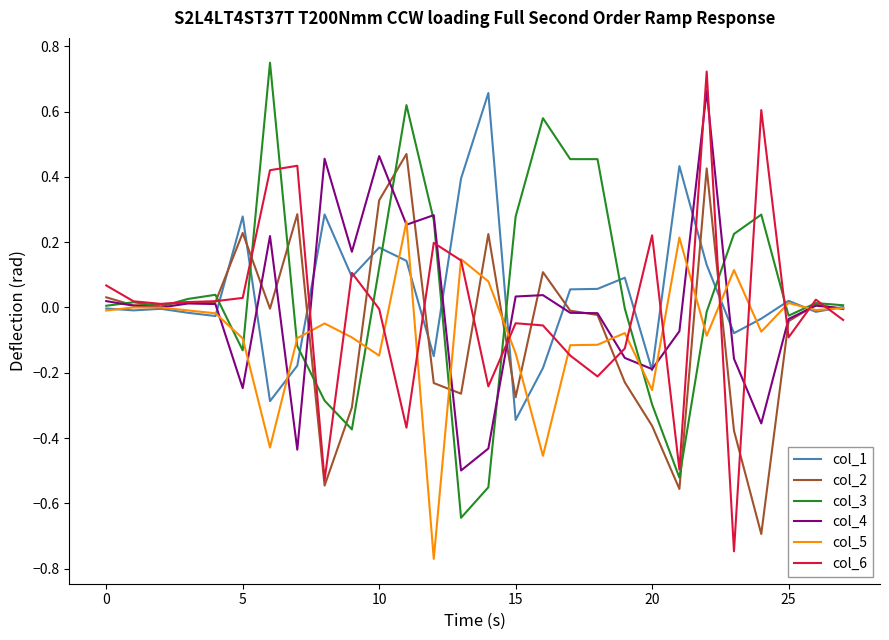

Which series has the largest range (max minus min)?

col_6